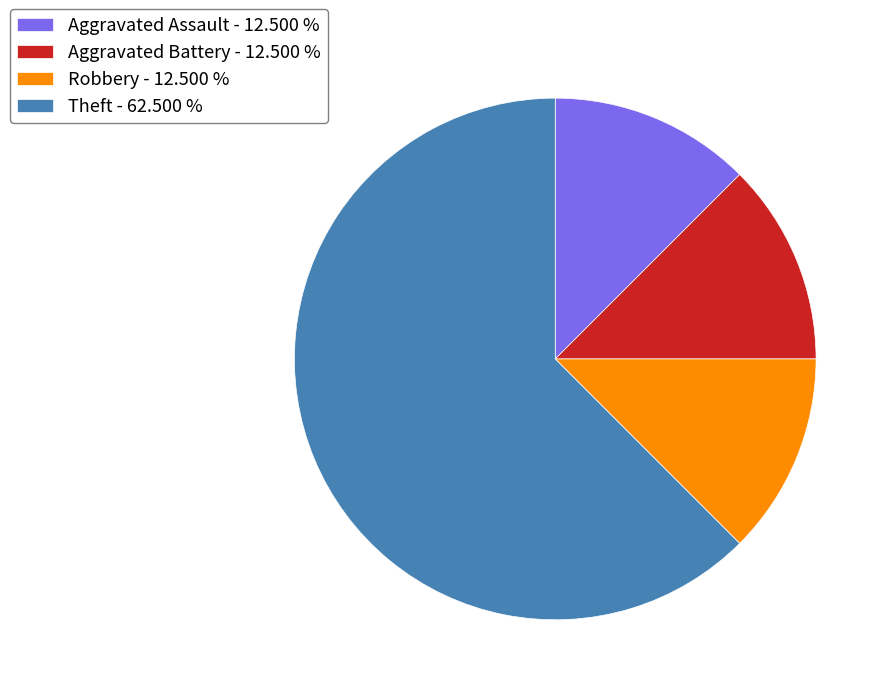

Which has a higher value, Aggravated Assault - 12.500 % or Theft - 62.500 %?

Theft - 62.500 %